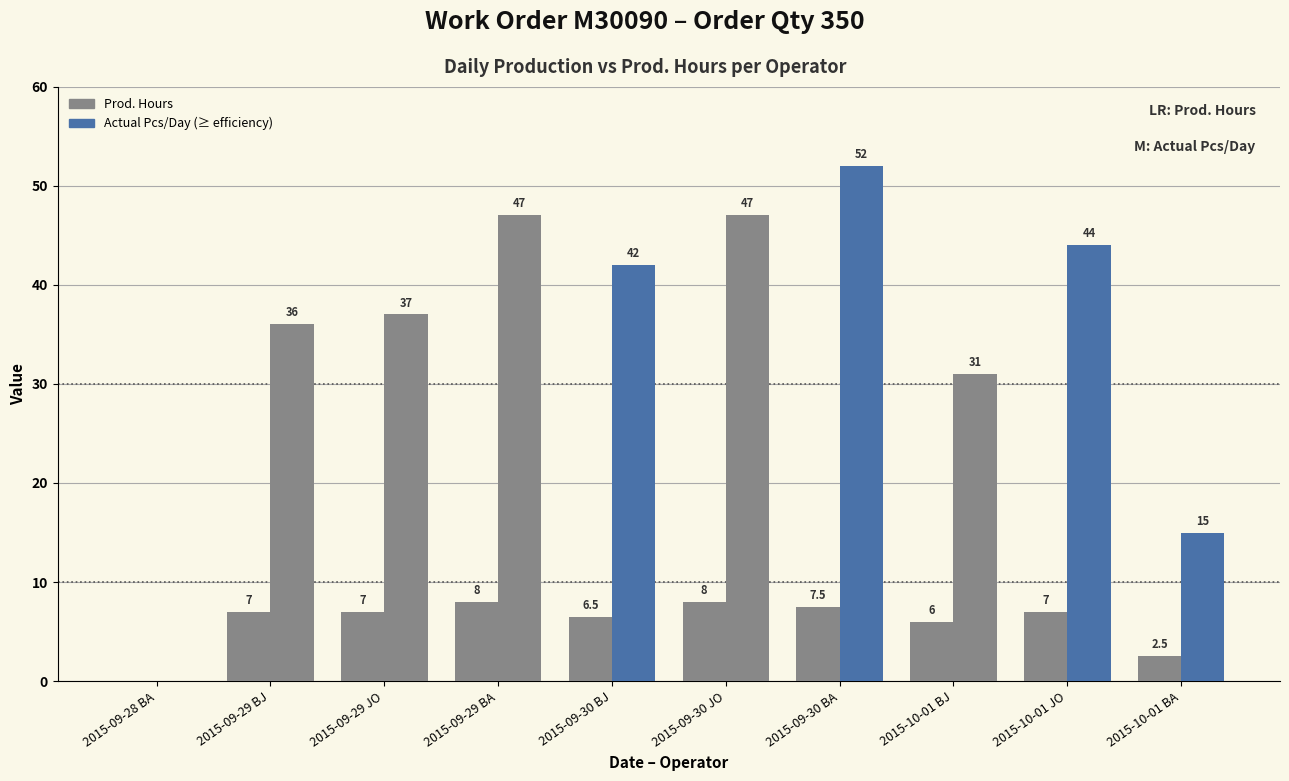

Reading left to right, transcribe all the data shown in this chart.

Prod. Hours: 2015-09-28 BA=0.0	2015-09-29 BJ=7.0	2015-09-29 JO=7.0	2015-09-29 BA=8.0	2015-09-30 BJ=6.5	2015-09-30 JO=8.0	2015-09-30 BA=7.5	2015-10-01 BJ=6.0	2015-10-01 JO=7.0	2015-10-01 BA=2.5
Actual Pcs/Day: 2015-09-28 BA=0.0	2015-09-29 BJ=36.0	2015-09-29 JO=37.0	2015-09-29 BA=47.0	2015-09-30 BJ=42.0	2015-09-30 JO=47.0	2015-09-30 BA=52.0	2015-10-01 BJ=31.0	2015-10-01 JO=44.0	2015-10-01 BA=15.0